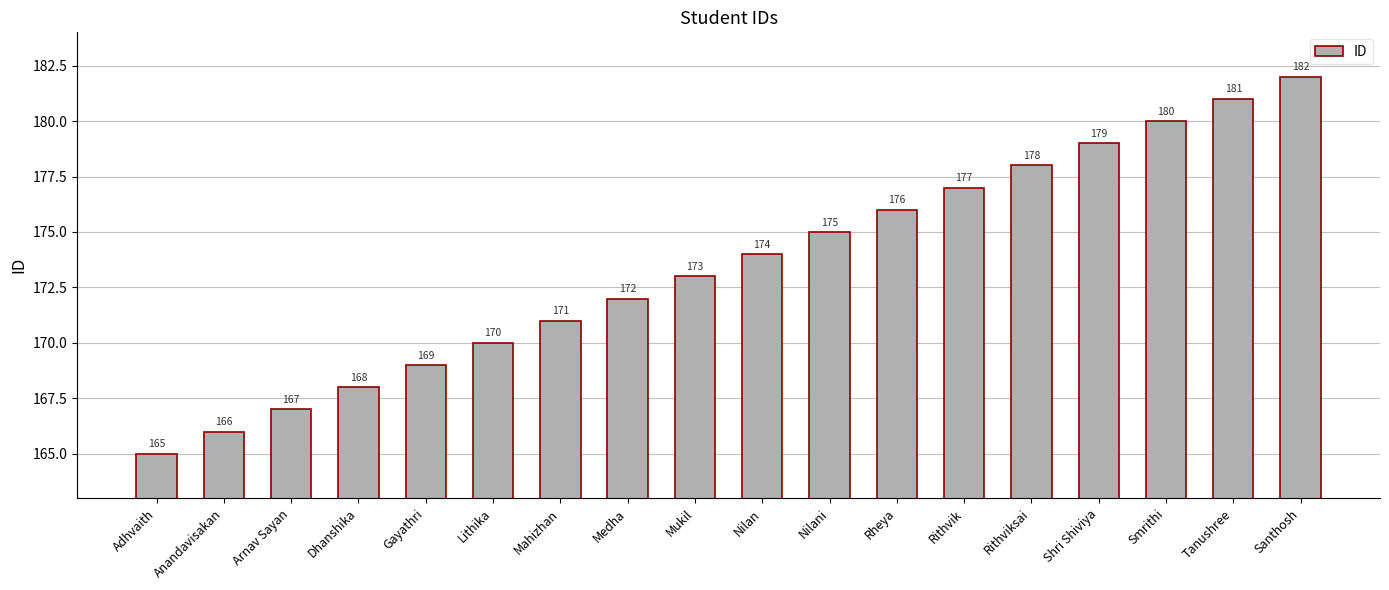

What is the label of the 5th bar from the right?

Rithviksai